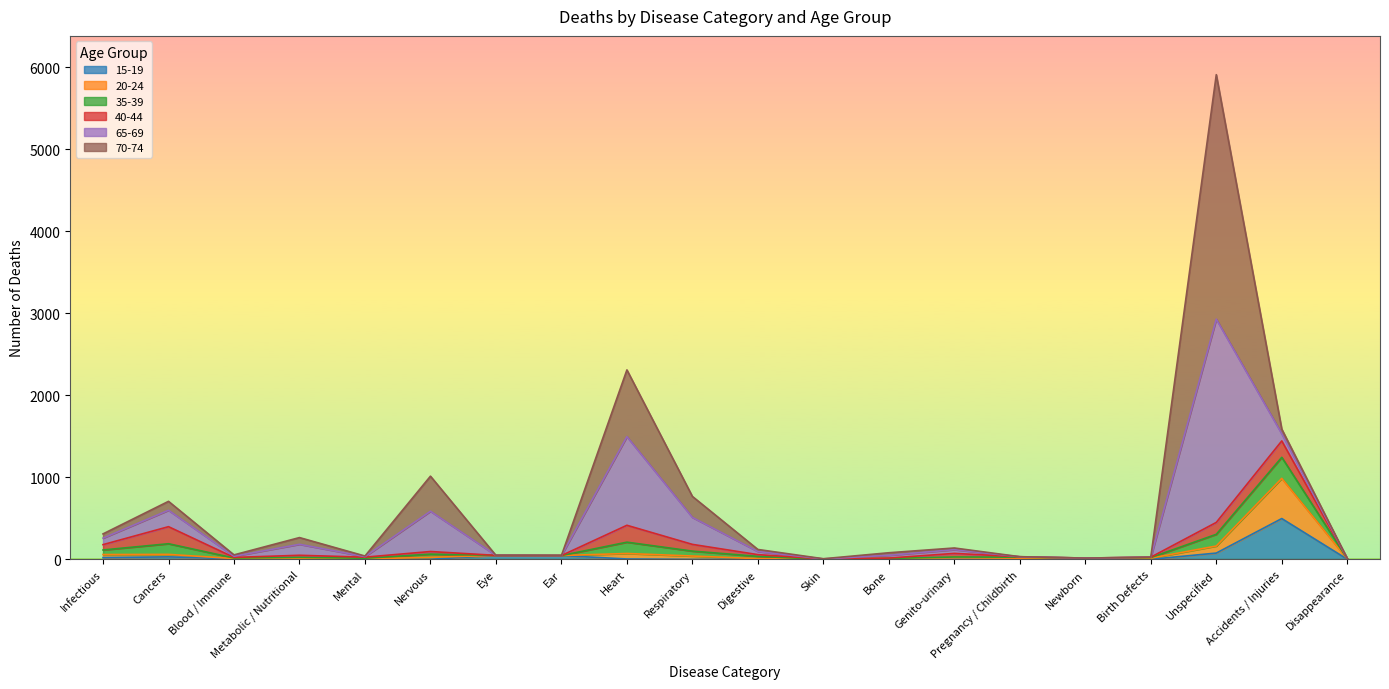

Reading left to right, list all the values displayed in this chart.

15-19: Infectious=22	Cancers=31	Blood / Immune=7	Metabolic / Nutritional=7	Mental=1	Nervous=1	Eye=49	Ear=47	Heart=5	Respiratory=0	Digestive=2	Skin=0	Bone=8	Genito-urinary=8	Pregnancy / Childbirth=3	Newborn=16	Birth Defects=1	Unspecified=77	Accidents / Injuries=498	Disappearance=2
20-24: Infectious=37	Cancers=30	Blood / Immune=3	Metabolic / Nutritional=4	Mental=5	Nervous=24	Eye=0	Ear=0	Heart=67	Respiratory=41	Digestive=7	Skin=1	Bone=3	Genito-urinary=11	Pregnancy / Childbirth=12	Newborn=0	Birth Defects=14	Unspecified=86	Accidents / Injuries=490	Disappearance=3
35-39: Infectious=56	Cancers=130	Blood / Immune=7	Metabolic / Nutritional=14	Mental=8	Nervous=39	Eye=0	Ear=0	Heart=138	Respiratory=60	Digestive=28	Skin=0	Bone=1	Genito-urinary=10	Pregnancy / Childbirth=12	Newborn=0	Birth Defects=7	Unspecified=143	Accidents / Injuries=257	Disappearance=2
40-44: Infectious=65	Cancers=208	Blood / Immune=7	Metabolic / Nutritional=25	Mental=13	Nervous=32	Eye=0	Ear=0	Heart=206	Respiratory=82	Digestive=21	Skin=4	Bone=4	Genito-urinary=44	Pregnancy / Childbirth=5	Newborn=0	Birth Defects=5	Unspecified=145	Accidents / Injuries=200	Disappearance=3
65-69: Infectious=79	Cancers=200	Blood / Immune=14	Metabolic / Nutritional=134	Mental=7	Nervous=491	Eye=0	Ear=0	Heart=1081	Respiratory=329	Digestive=38	Skin=1	Bone=34	Genito-urinary=46	Pregnancy / Childbirth=0	Newborn=0	Birth Defects=0	Unspecified=2479	Accidents / Injuries=87	Disappearance=0
70-74: Infectious=52	Cancers=109	Blood / Immune=17	Metabolic / Nutritional=82	Mental=7	Nervous=428	Eye=0	Ear=0	Heart=814	Respiratory=256	Digestive=25	Skin=2	Bone=31	Genito-urinary=20	Pregnancy / Childbirth=1	Newborn=0	Birth Defects=1	Unspecified=2982	Accidents / Injuries=57	Disappearance=2